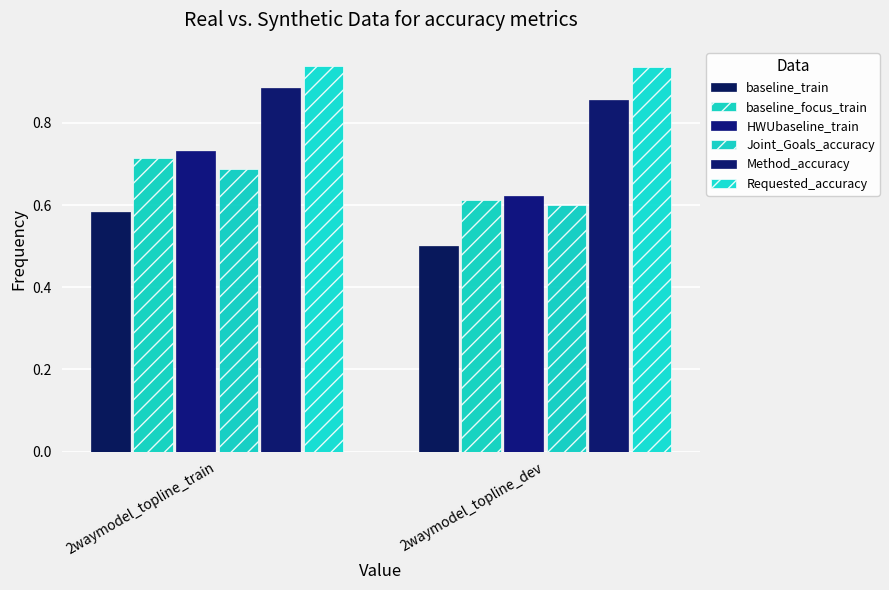

What is the value of the Requested_accuracy bar at the 1st from the left?

0.9